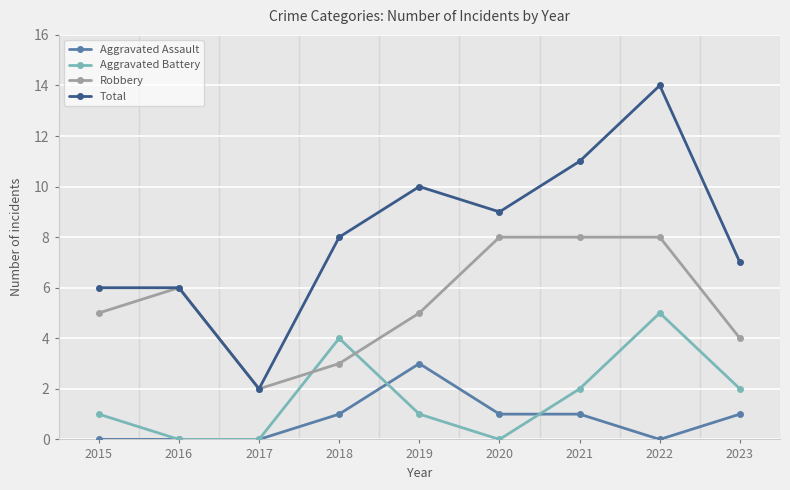

True or false: Robbery and Aggravated Assault intersect in this chart.

False